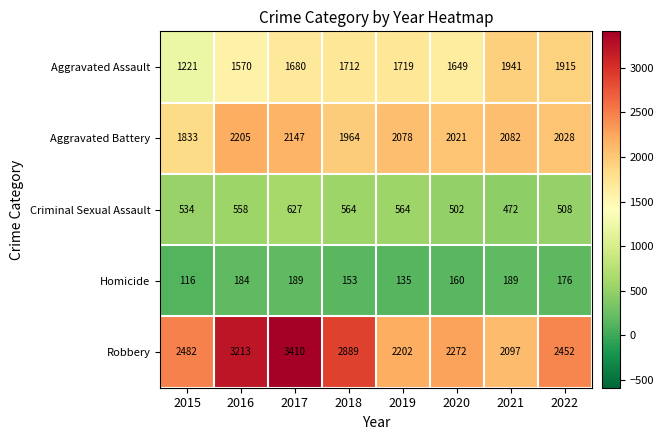

Which label corresponds to the smallest value in the chart?

2015